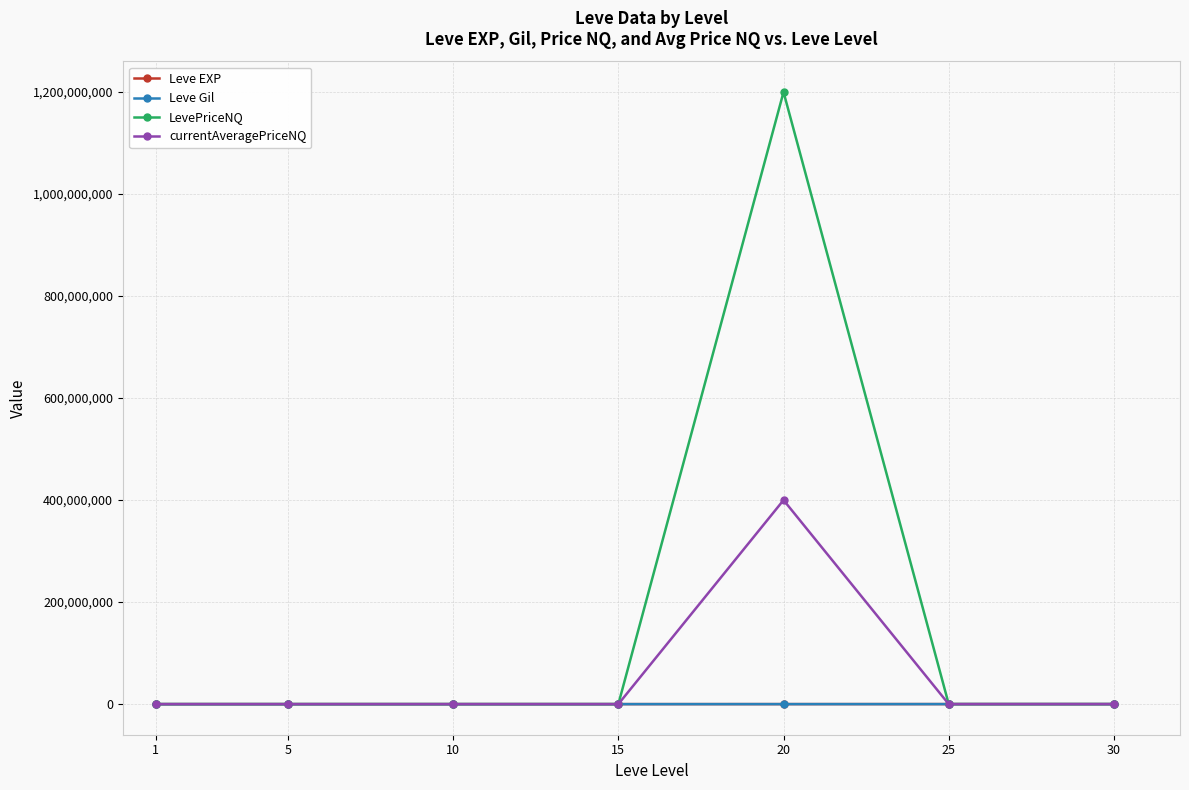

What is the maximum value for LevePriceNQ?

1200000480.0